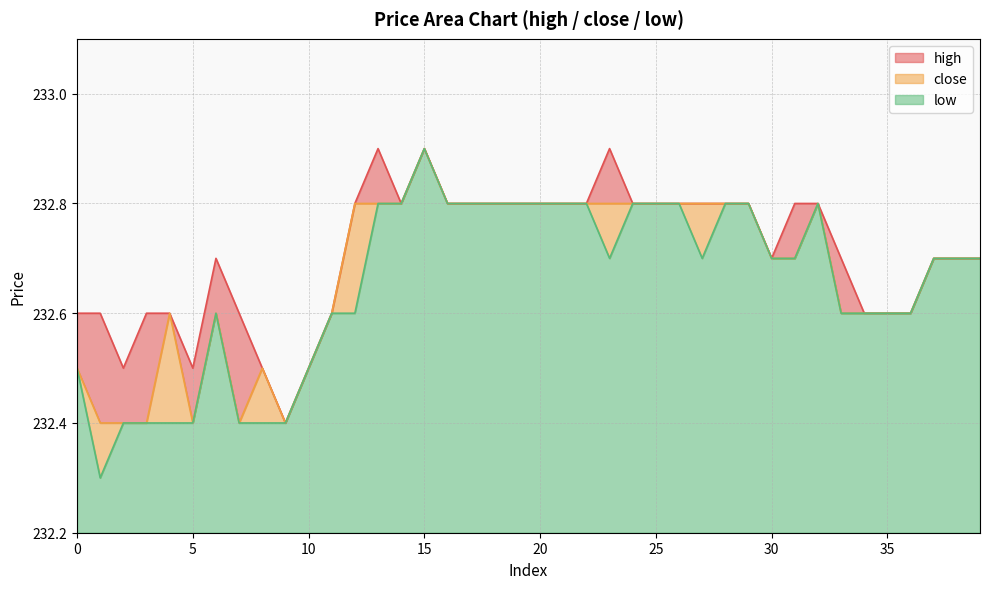

What is the lowest value of the high series?

232.4